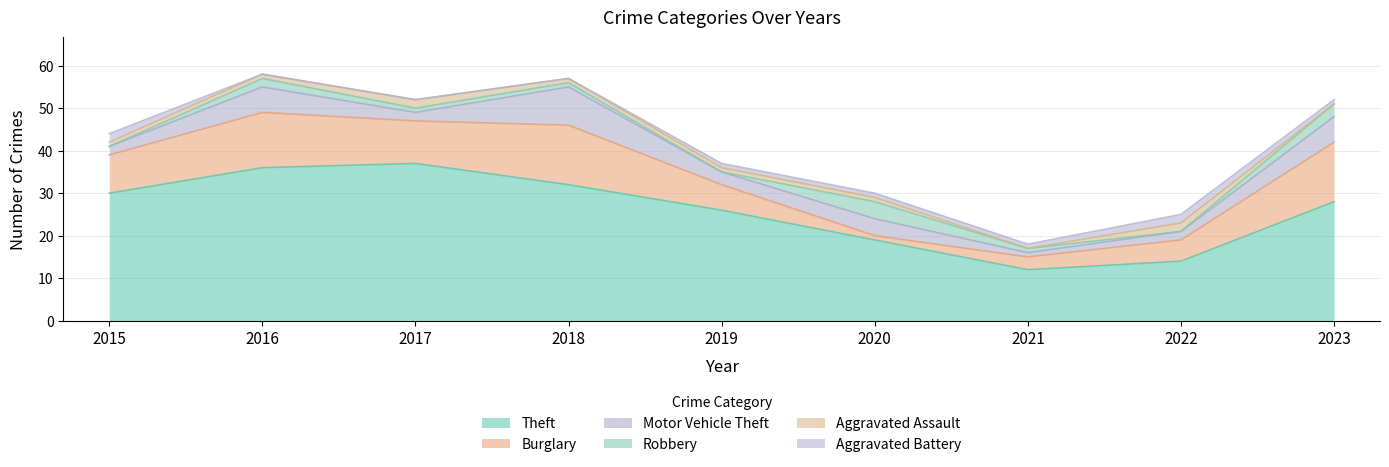

Which series has the largest total across all categories?

Theft